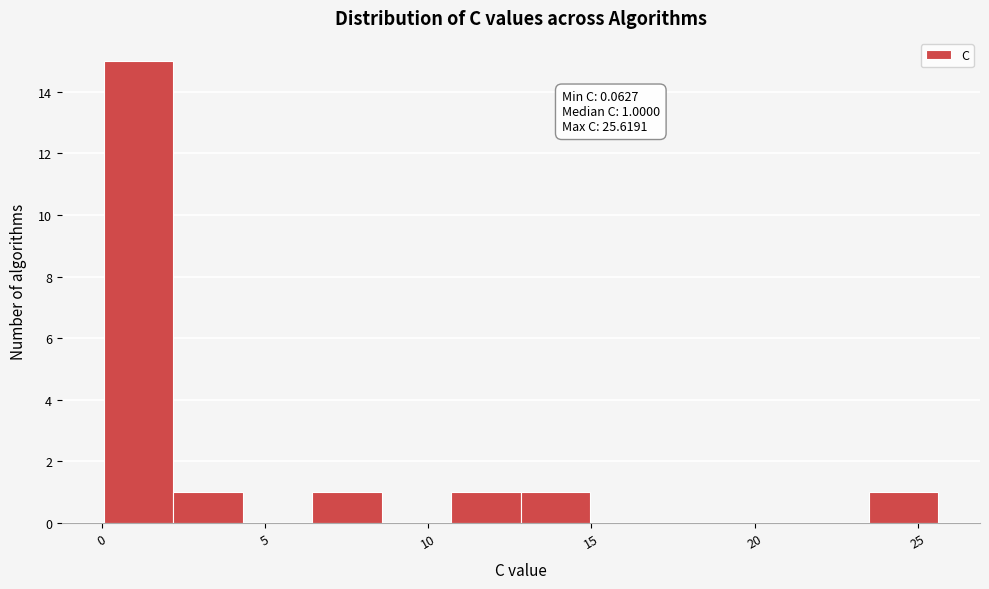

Over which range of the x-axis is the bar tallest?

0.0 to 2.0